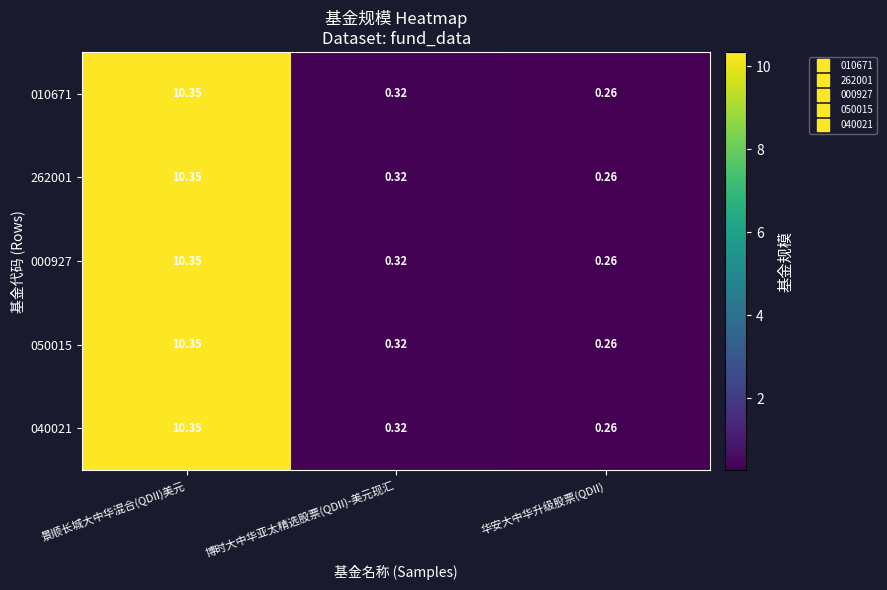

At which label does 040021 reach its peak?

景顺长城大中华混合(QDII)美元